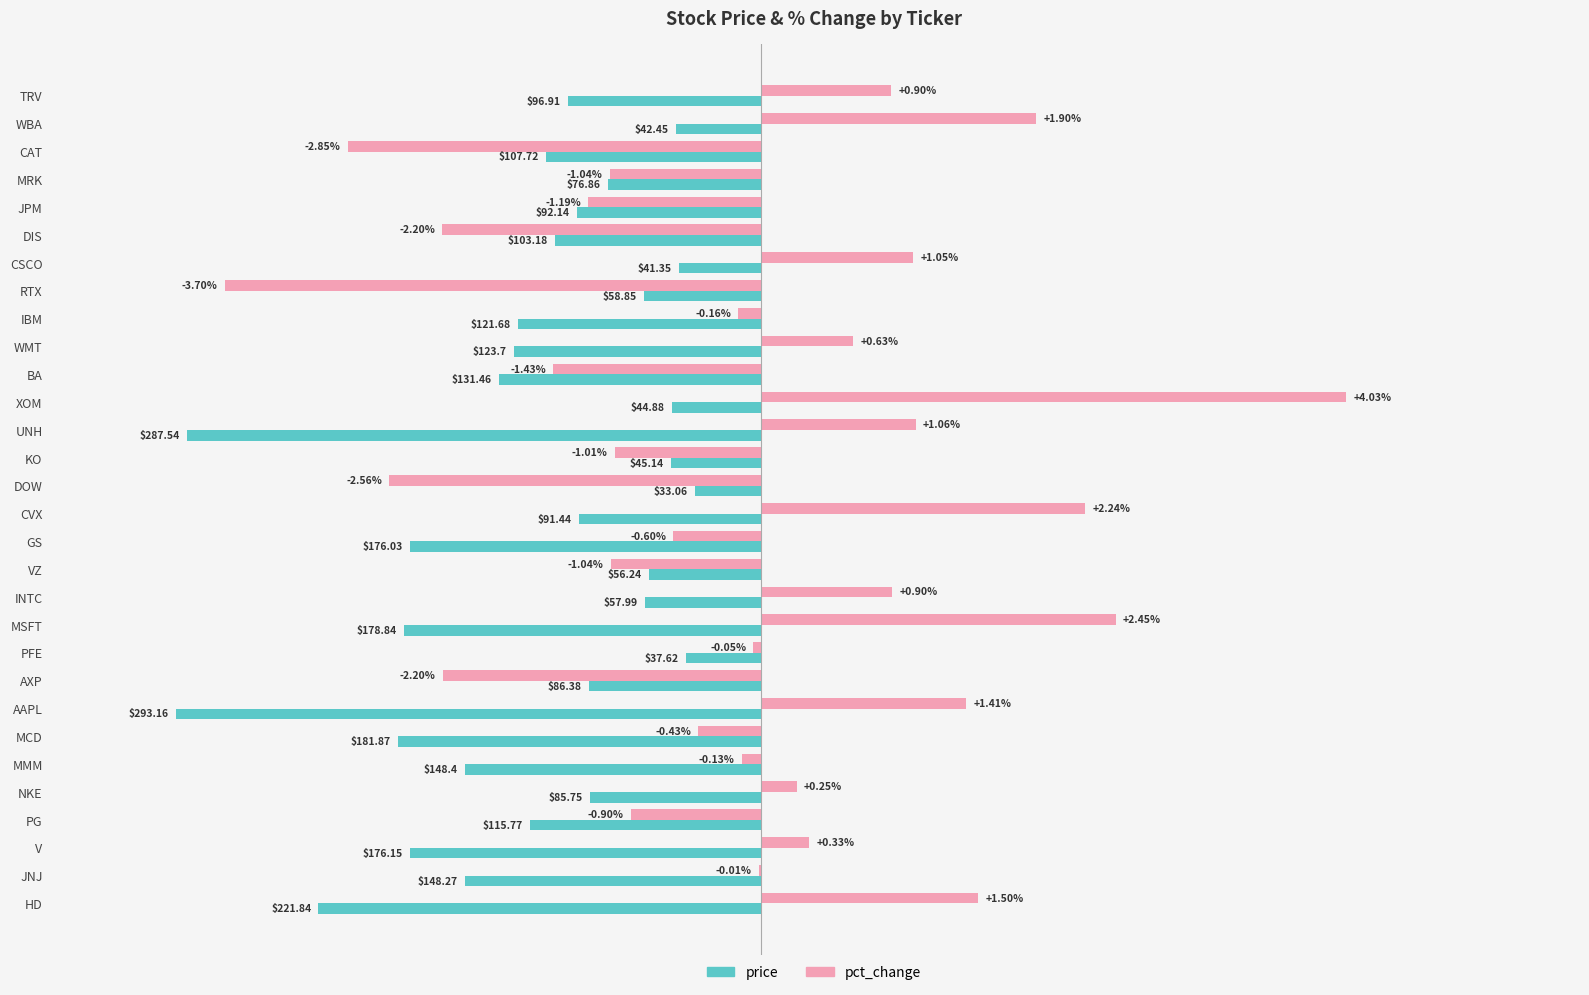

At which label does price reach its peak?

DOW